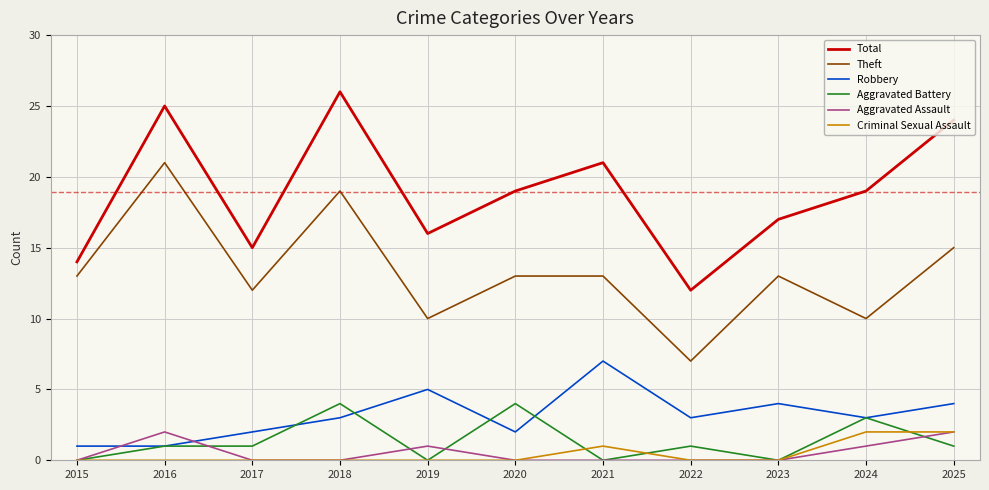

Reading left to right, what are all the values shown in this chart?

Total: 14	25	15	26	16	19	21	12	17	19	24
Theft: 13	21	12	19	10	13	13	7	13	10	15
Robbery: 1	1	2	3	5	2	7	3	4	3	4
Aggravated Battery: 0	1	1	4	0	4	0	1	0	3	1
Aggravated Assault: 0	2	0	0	1	0	0	0	0	1	2
Criminal Sexual Assault: 0	0	0	0	0	0	1	0	0	2	2